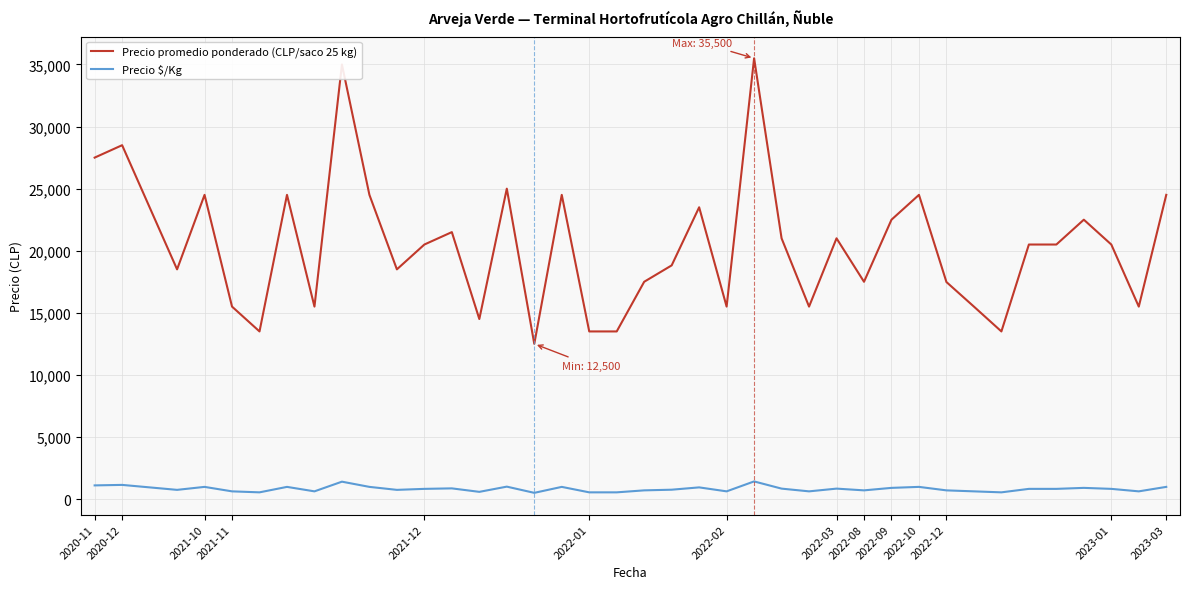

What is the difference between the maximum and minimum values in the Precio $/Kg series?

920